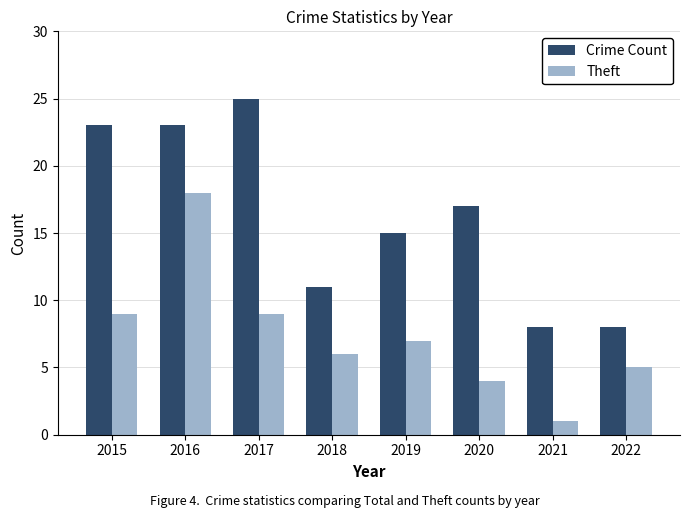

Is it true that Theft equals 7 at 2019?

True